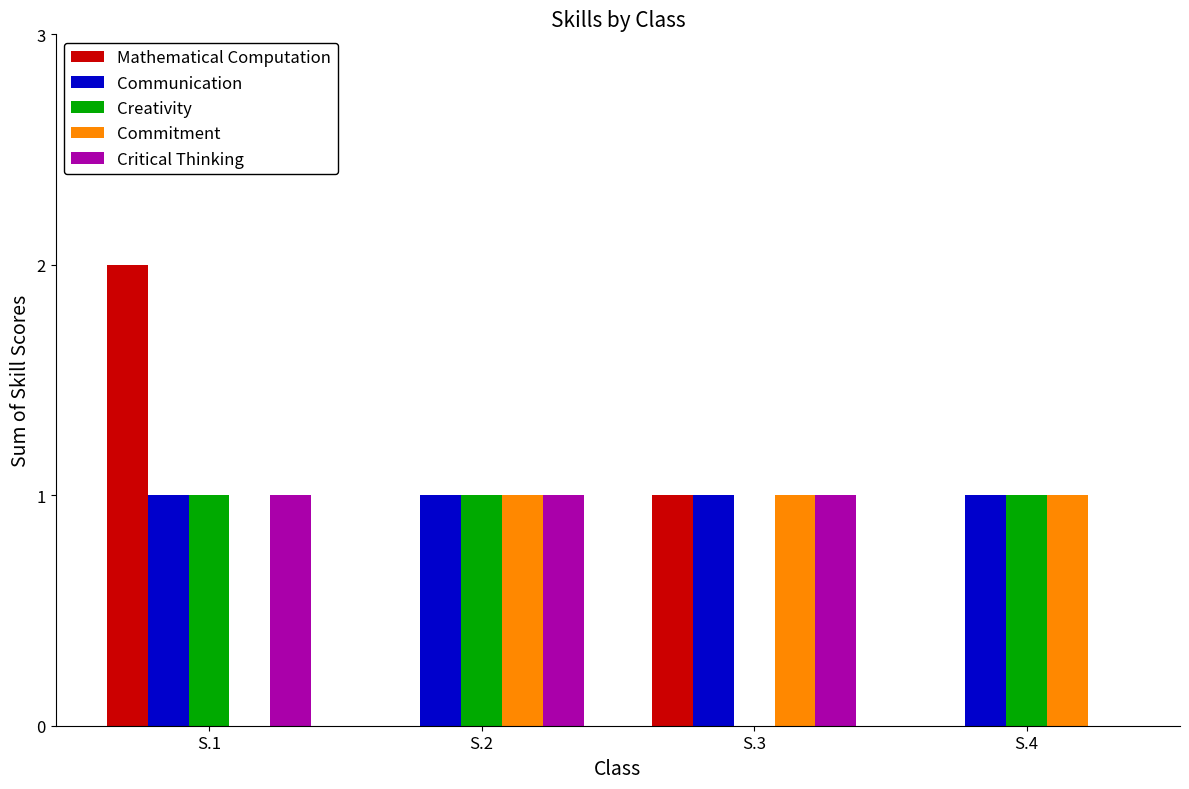

How many positive values does the Critical Thinking series have?

3